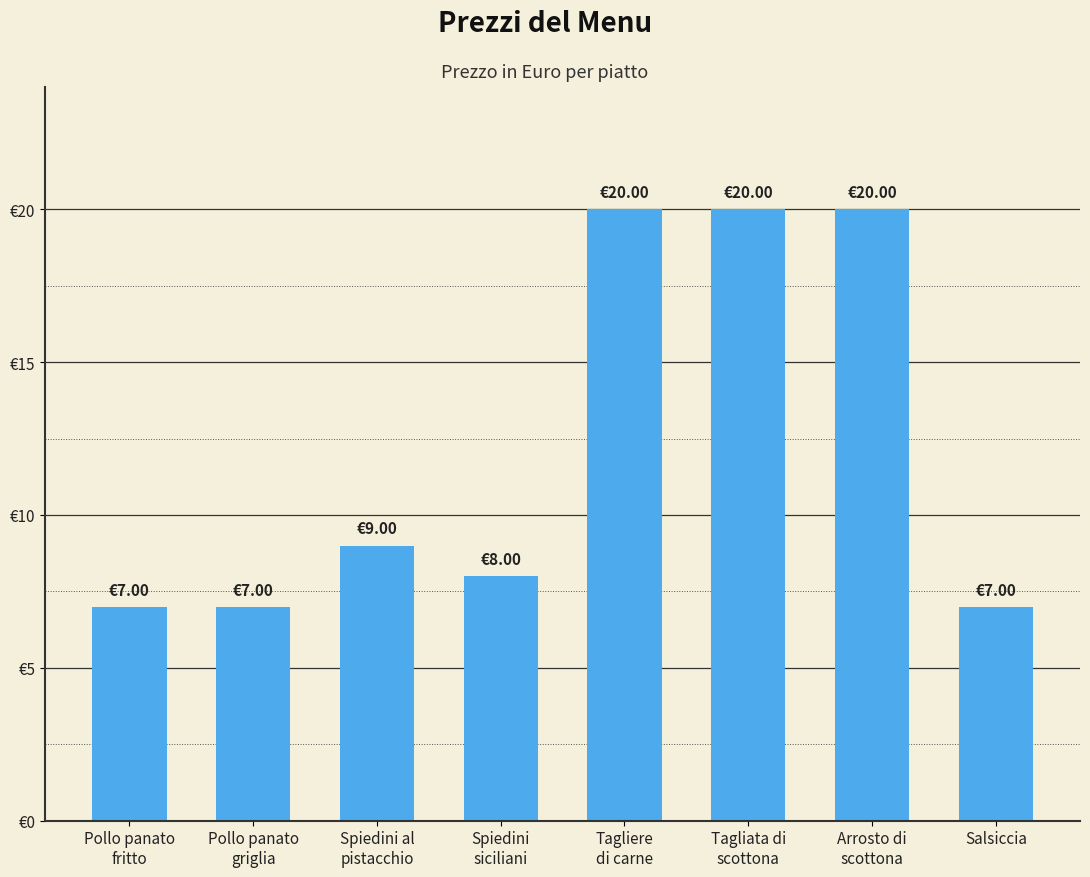

Reading right to left, transcribe all the data shown in this chart.

Salsiccia=7	Arrosto di
scottona=20	Tagliata di
scottona=20	Tagliere
di carne=20	Spiedini
siciliani=8	Spiedini al
pistacchio=9	Pollo panato
griglia=7	Pollo panato
fritto=7